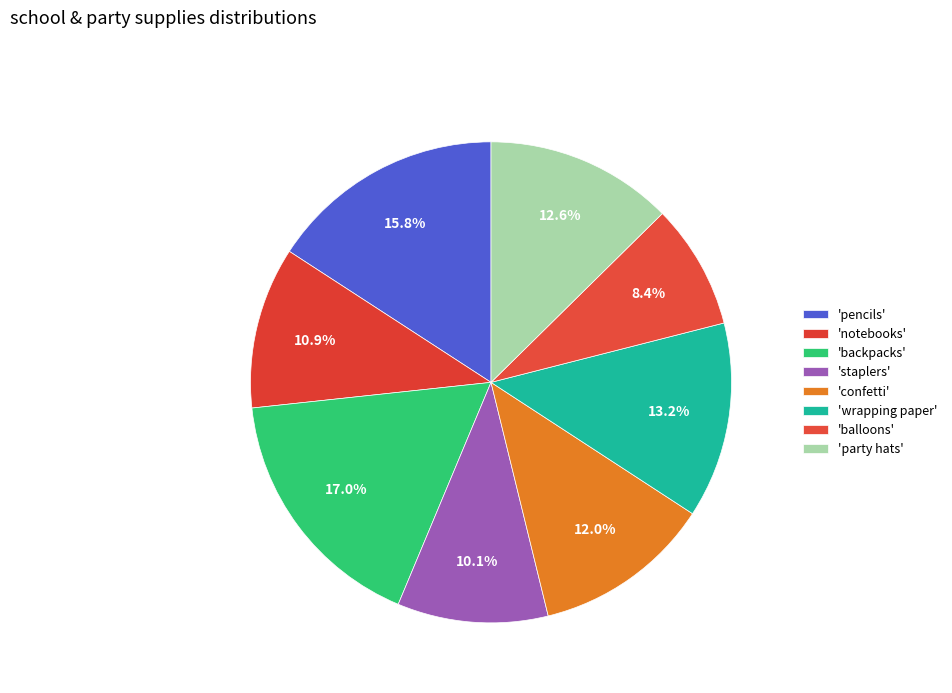

Is there any slice that represents more than half of the pie?

No